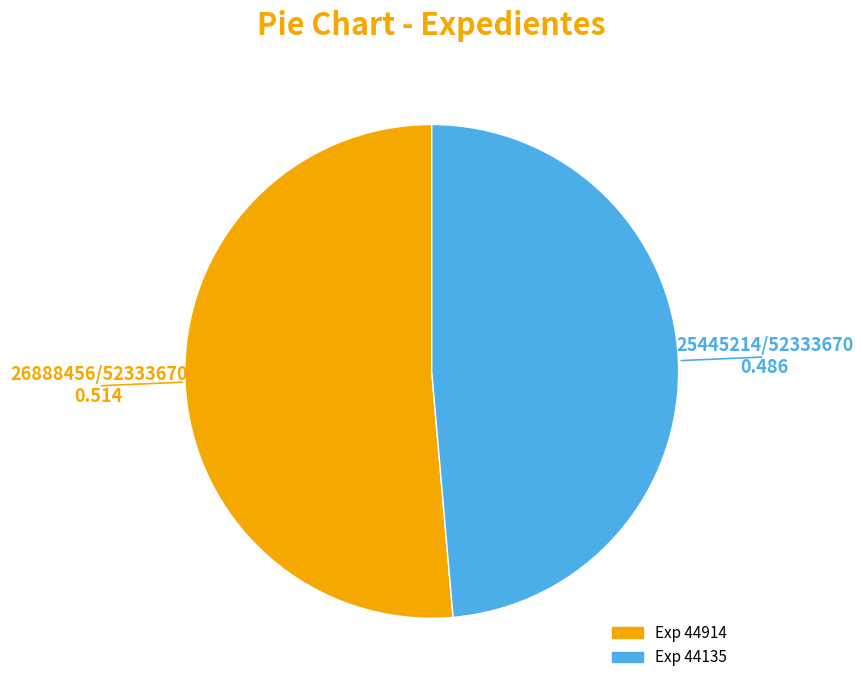

Does any single category account for the majority?

Yes